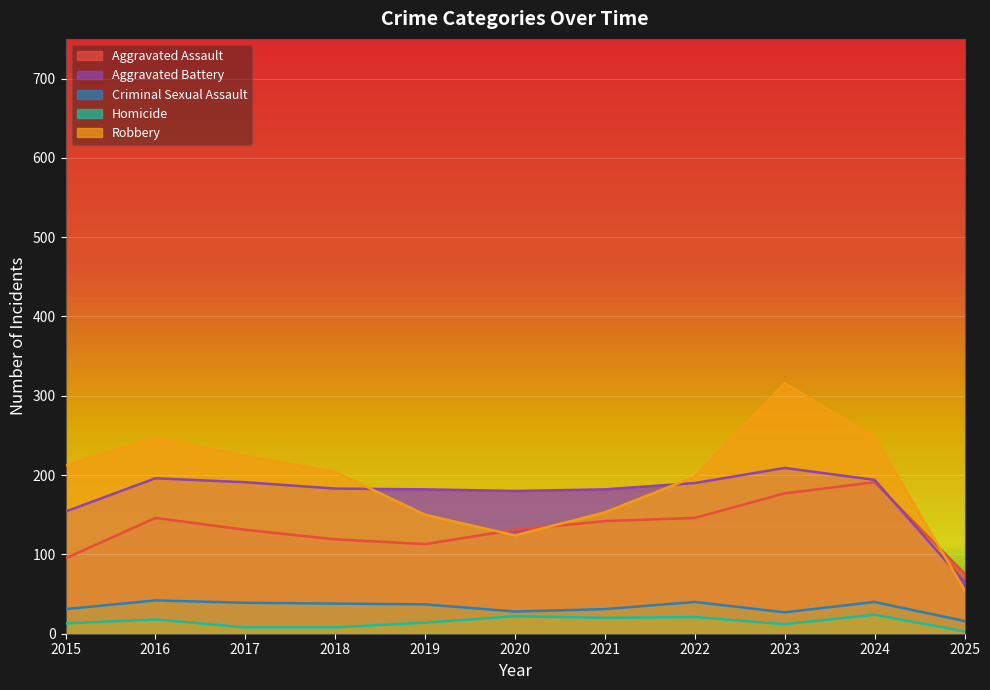

Reading left to right, what are all the values shown in this chart?

Aggravated Assault: 95	146	131	119	113	131	142	146	177	191	76
Aggravated Battery: 154	196	191	183	182	180	182	190	209	194	65
Criminal Sexual Assault: 31	42	39	38	37	28	31	40	27	40	16
Homicide: 13	18	8	8	14	22	20	21	12	24	3
Robbery: 212	247	224	204	150	124	153	198	316	248	55